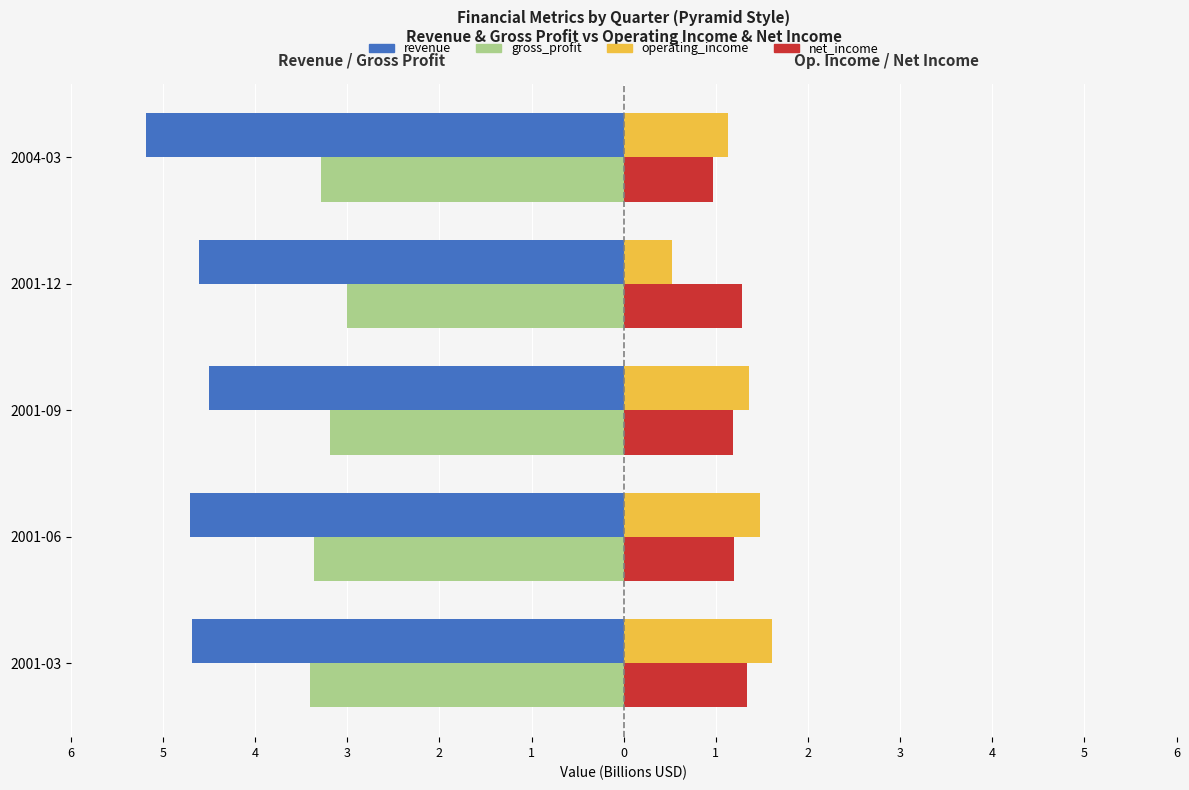

What are all the series names shown in the legend?

revenue, gross_profit, operating_income, net_income